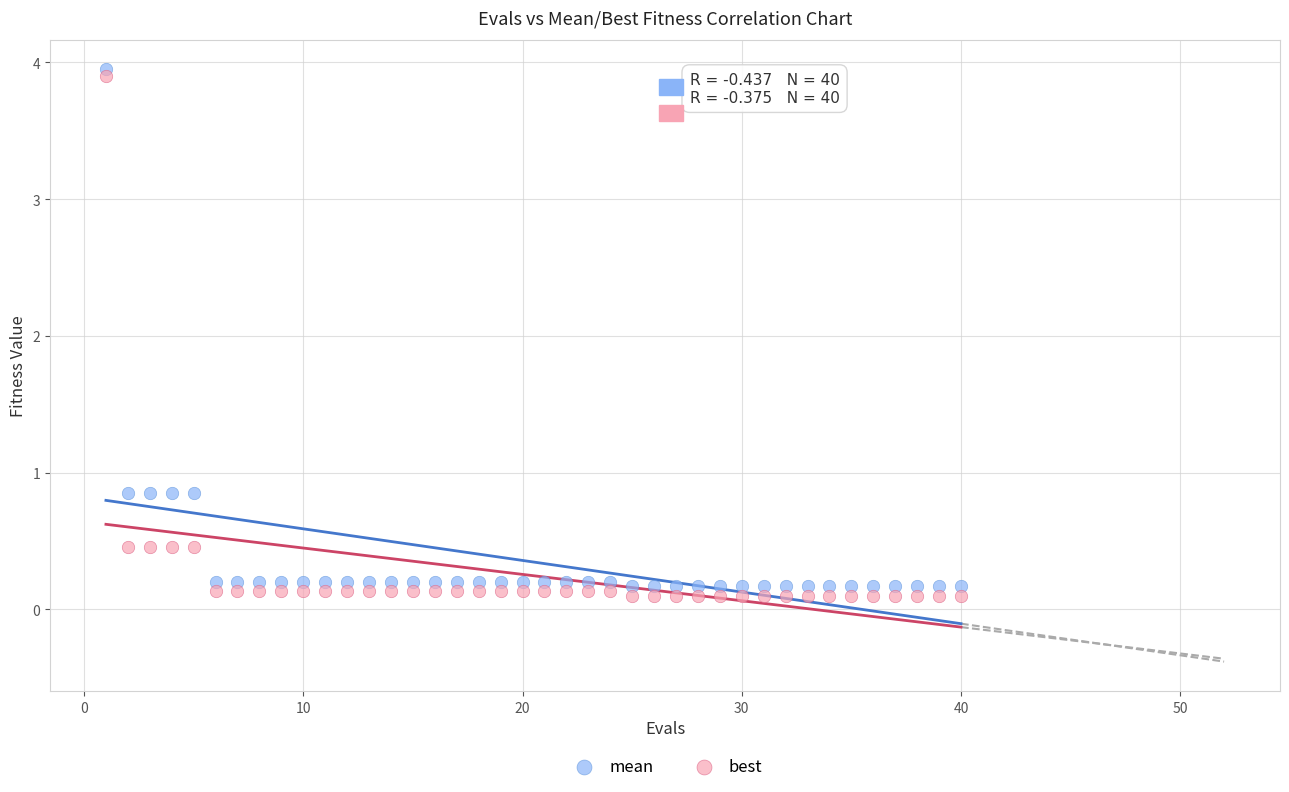

Which series has the largest Y range (max minus min)?

best